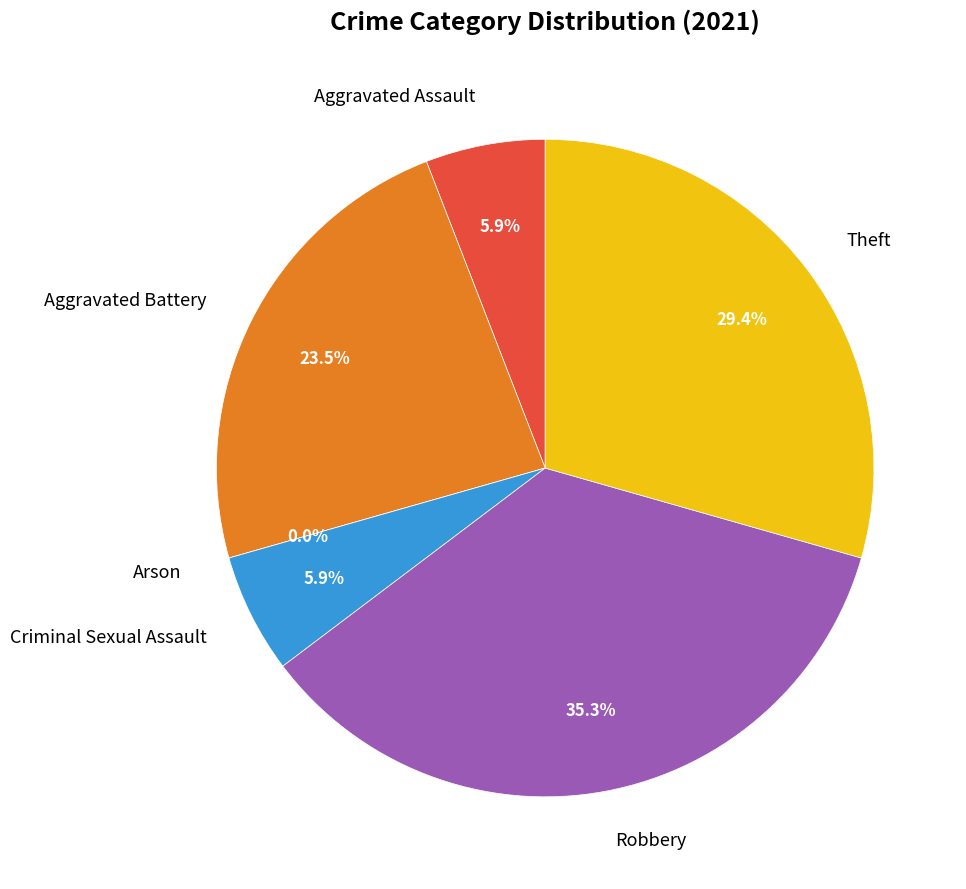

Count the number of slices in the pie.

6